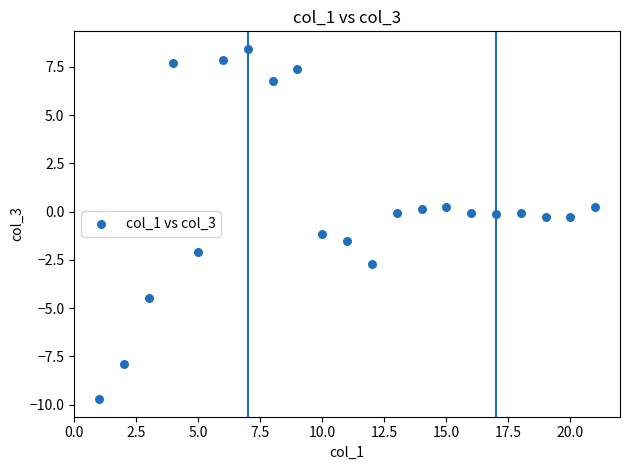

What is the range of Y values (max minus min)?

18.1